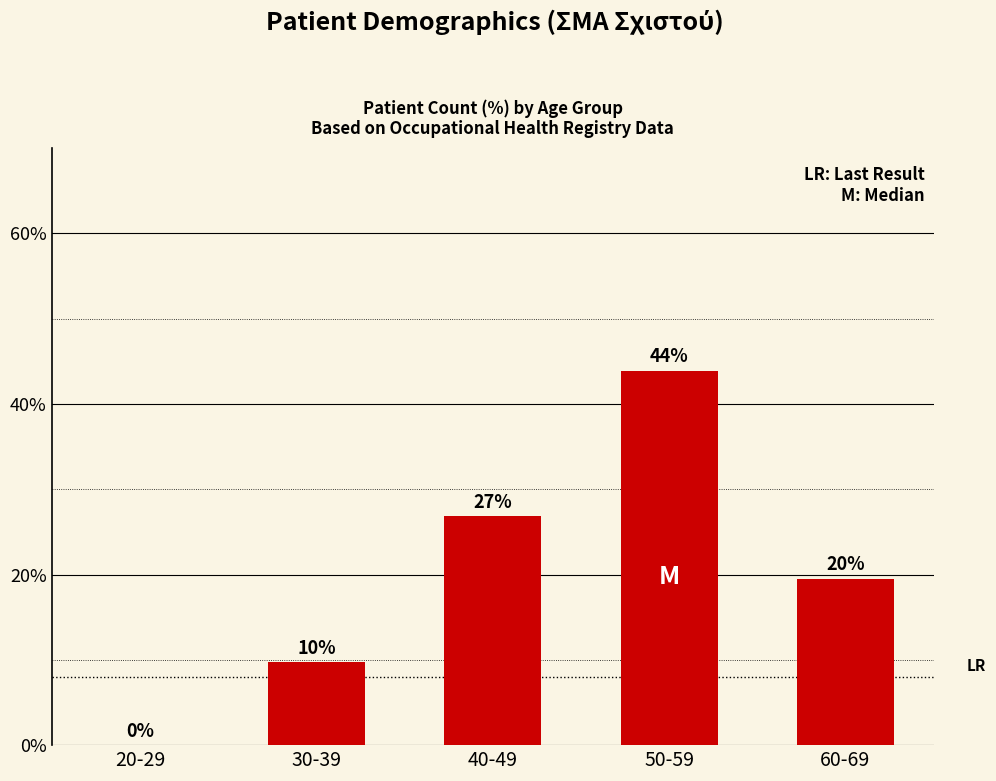

Are the bars horizontal?

No